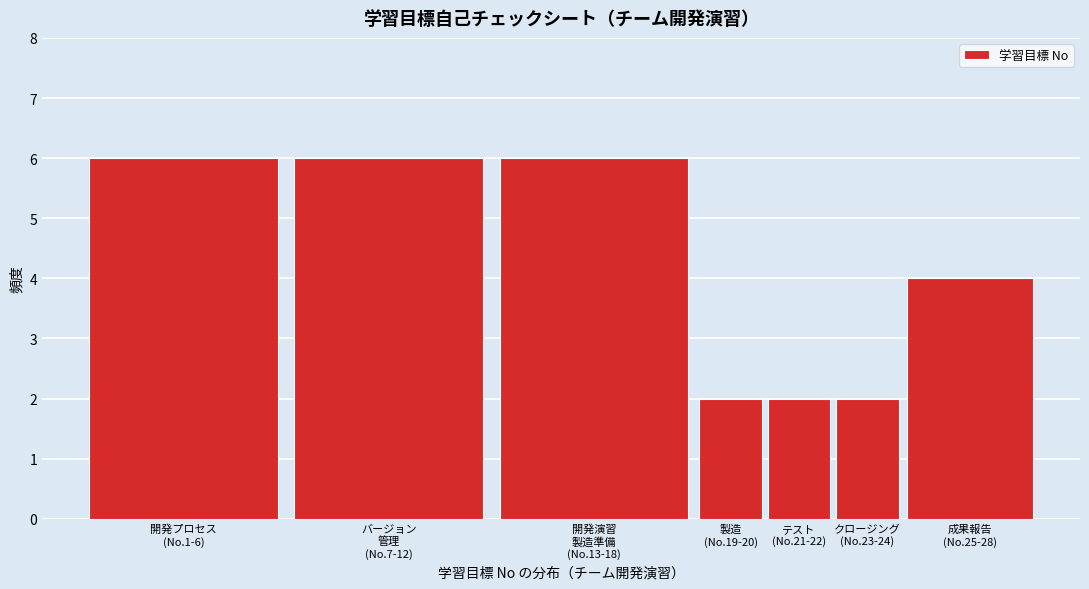

Reading right to left, list all the values displayed in this chart.

4	2	2	2	6	6	6